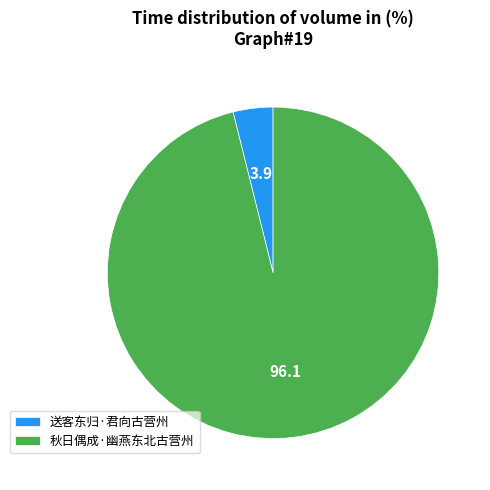

Combined, do 秋日偶成·幽燕东北古营州 and 送客东归·君向古营州 account for over 50%?

Yes